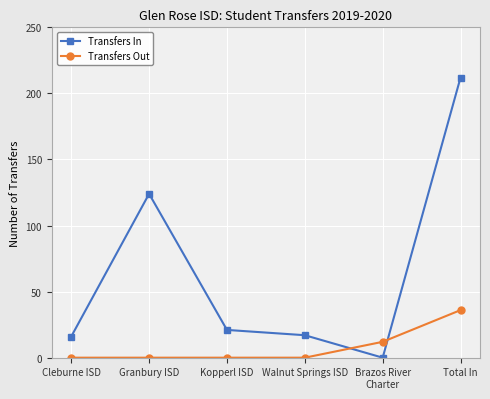

What is the greatest value displayed?

212